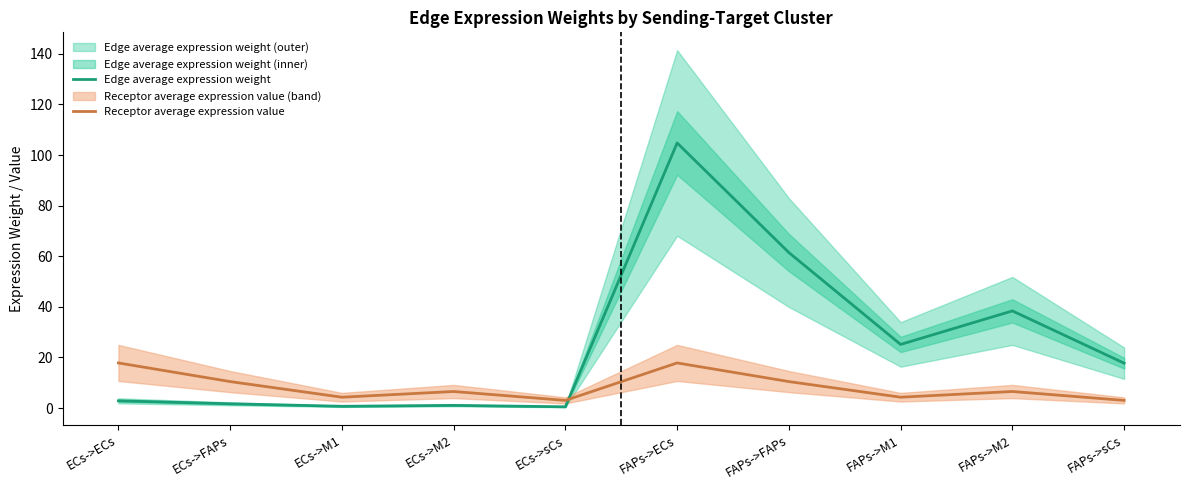

The Edge average expression weight series shows 8.5 at FAPs->sCs. True or false?

False